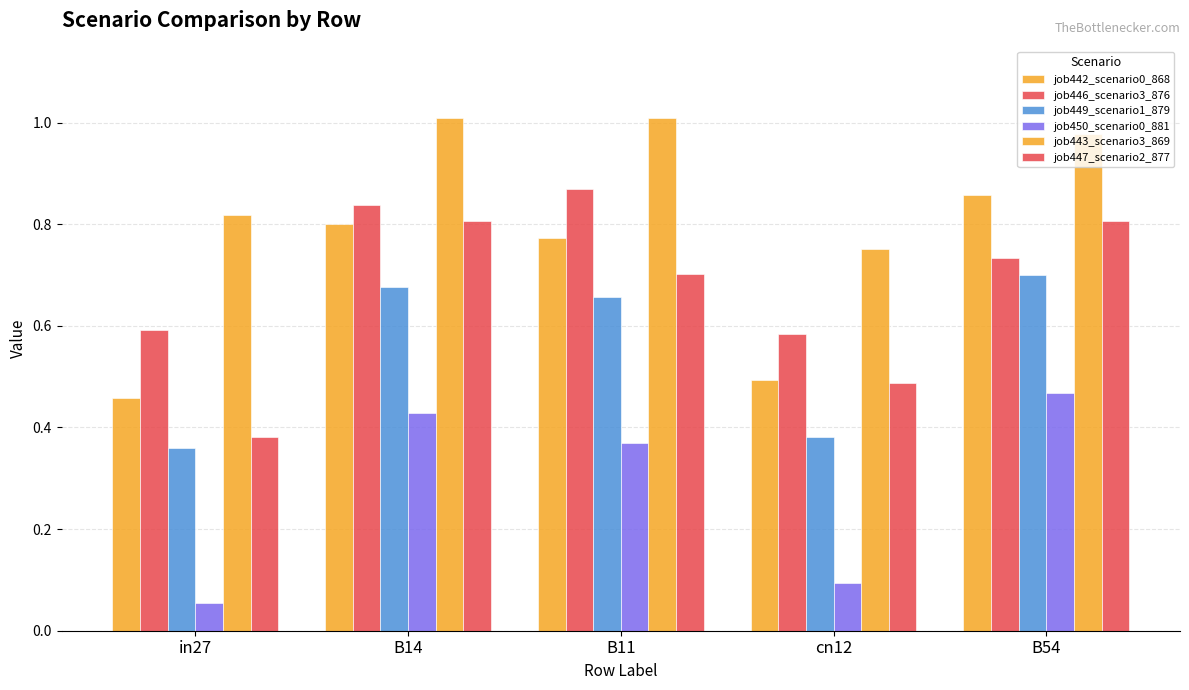

What is the sum of the job447_scenario2_877 values at B54 and B11?

1.5